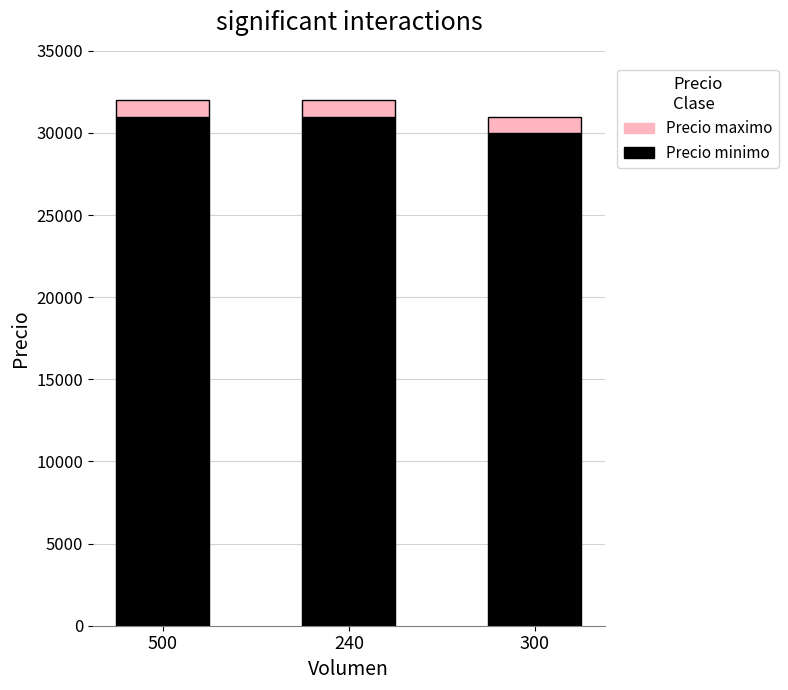

What is the total value across all series at 500?

32000